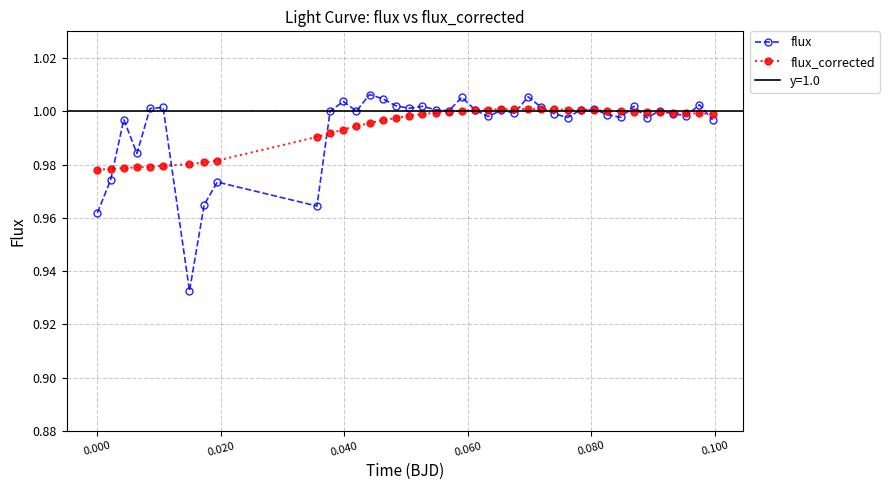

Is the value of flux at 29 greater than the value of flux_corrected at 0.060?

Yes